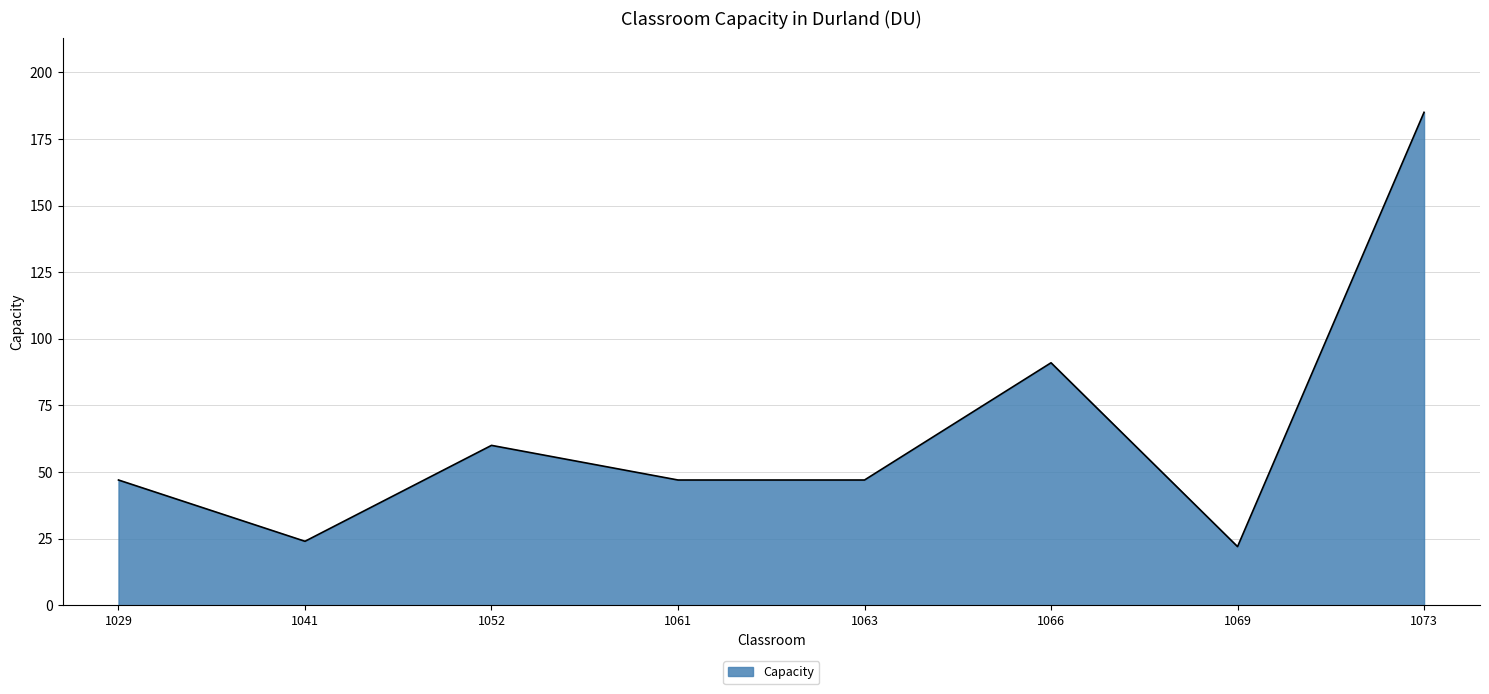

What is the ratio of the value at 1061 to the value at 1041?

2.0